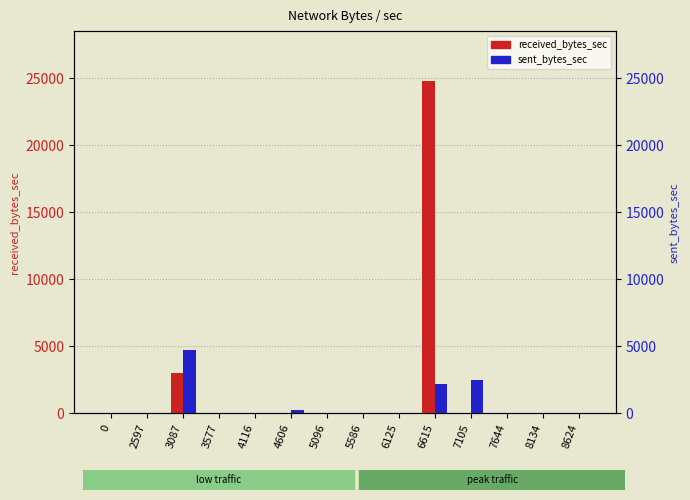

Reading right to left, what are all the values shown in this chart?

received_bytes_sec: 0	0	0	0	24813	0	0	0	0	0	0	2999	0	0
sent_bytes_sec: 0	0	0	2522	2186	0	0	0	238	0	0	4704	0	0